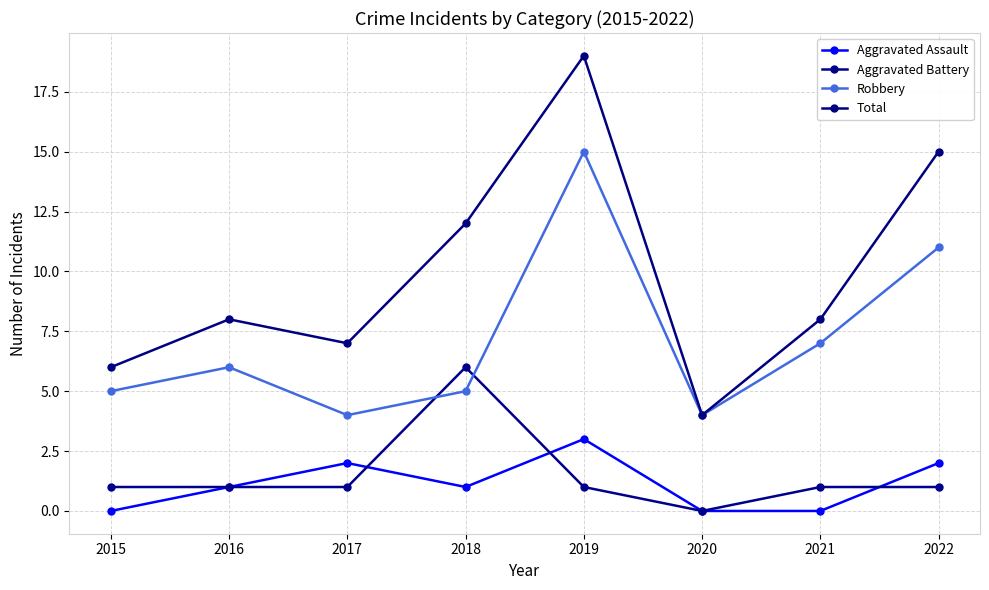

The Robbery series shows 6 at 2020. True or false?

False